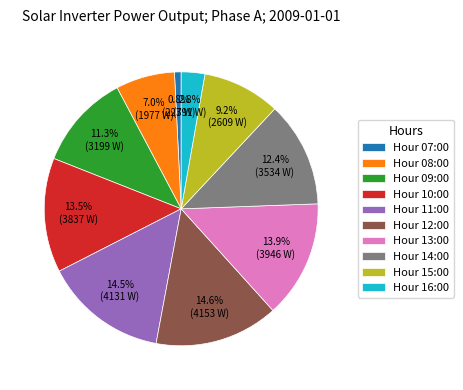

Does any single category account for the majority?

No